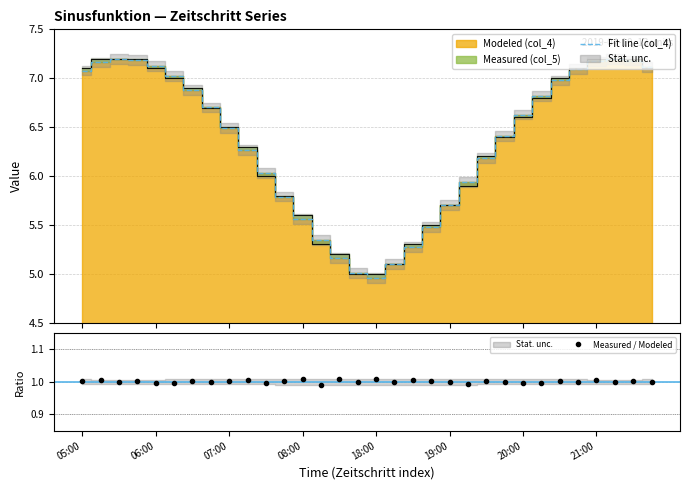

How many categories are shown in the chart?

32